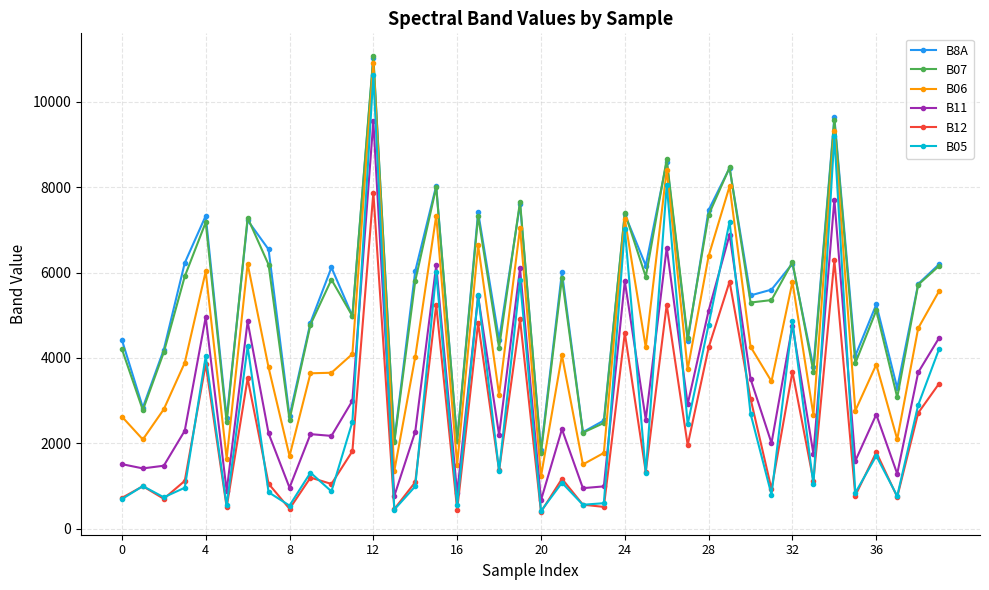

How many interior local valleys does the B07 series have?

15